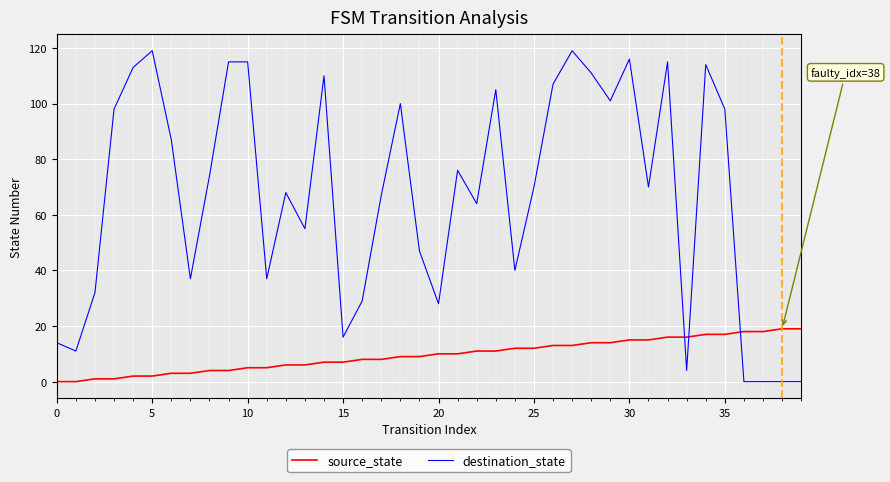

Rank the series by their maximum value, from lowest to highest.

source_state, destination_state